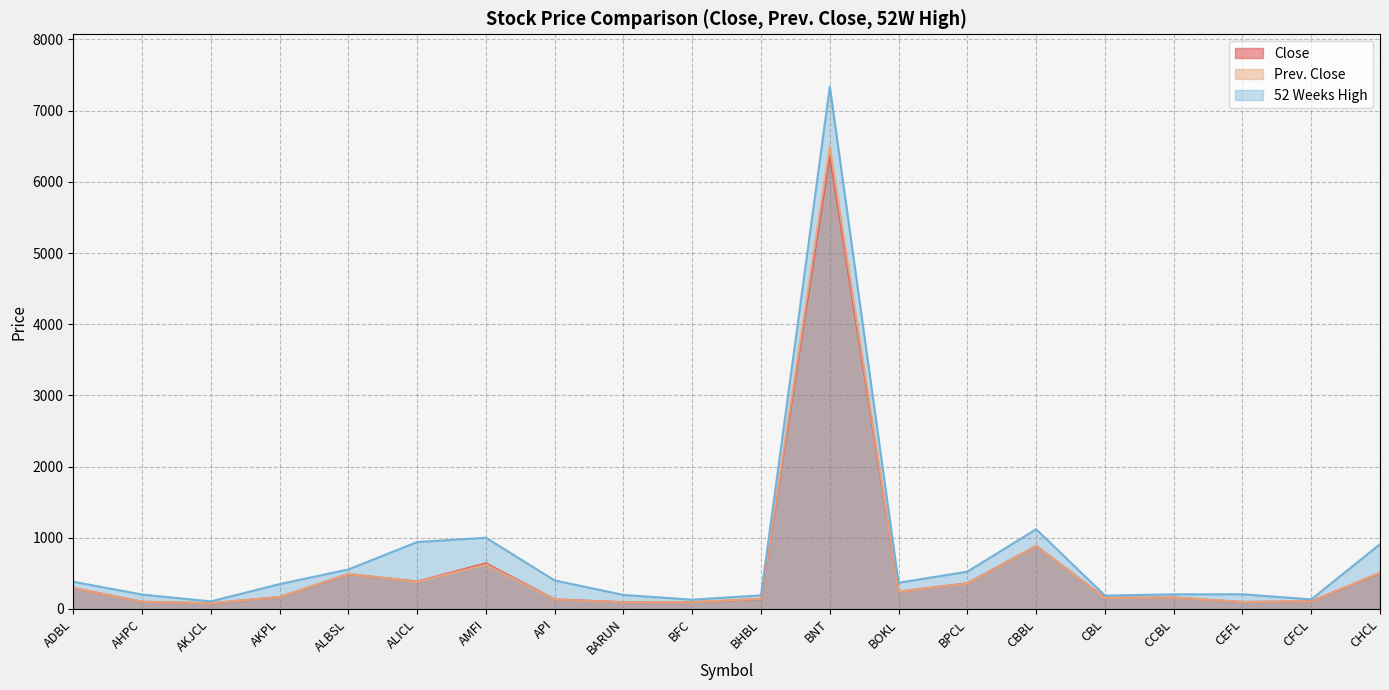

What are all the series names shown in the legend?

Close, Prev. Close, 52 Weeks High